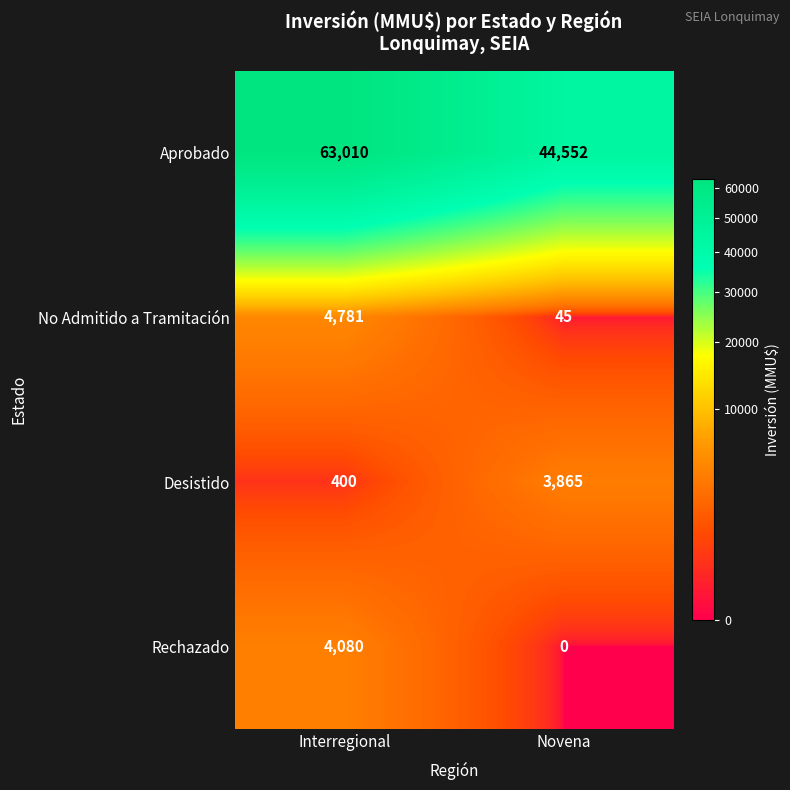

Rank the series at Interregional from lowest to highest value.

Desistido, Rechazado, No Admitido a Tramitación, Aprobado